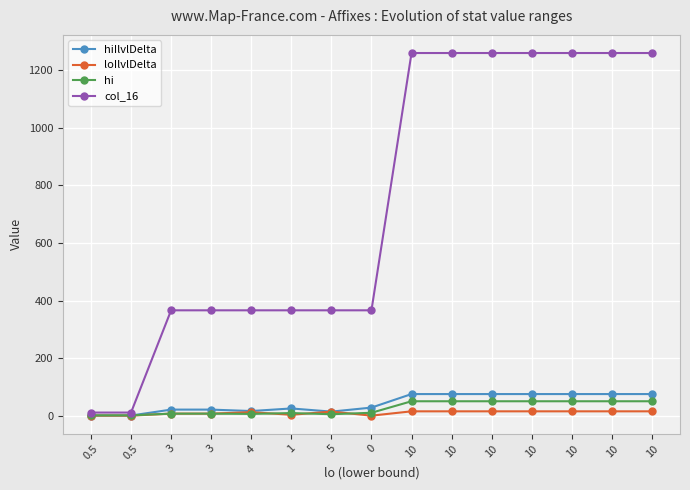

True or false: col_16 has more than 1 interior local peaks.

False